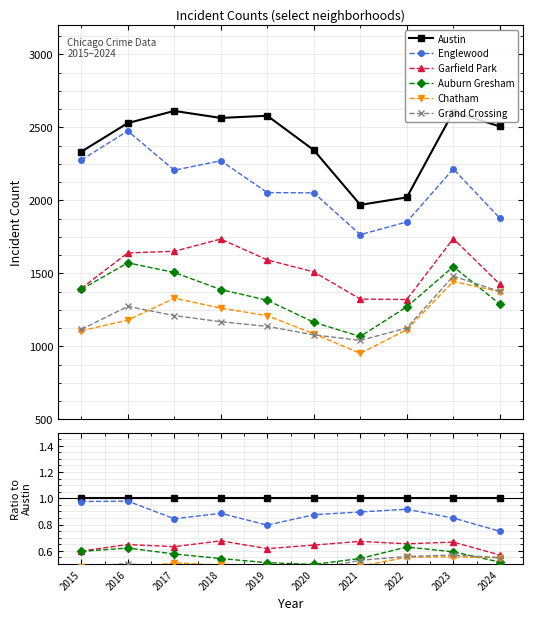

How many series are shown in this chart?

6